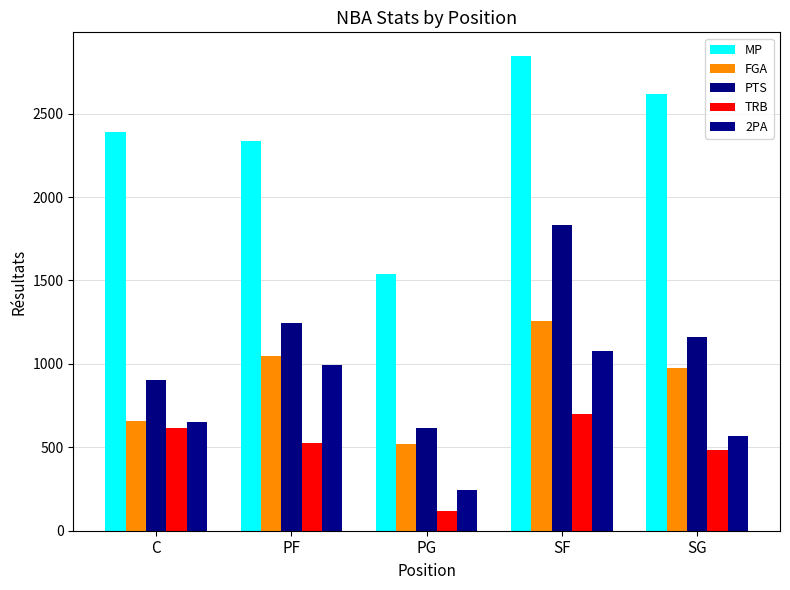

What is the value of the PTS bar at the 4th from the left?

1832